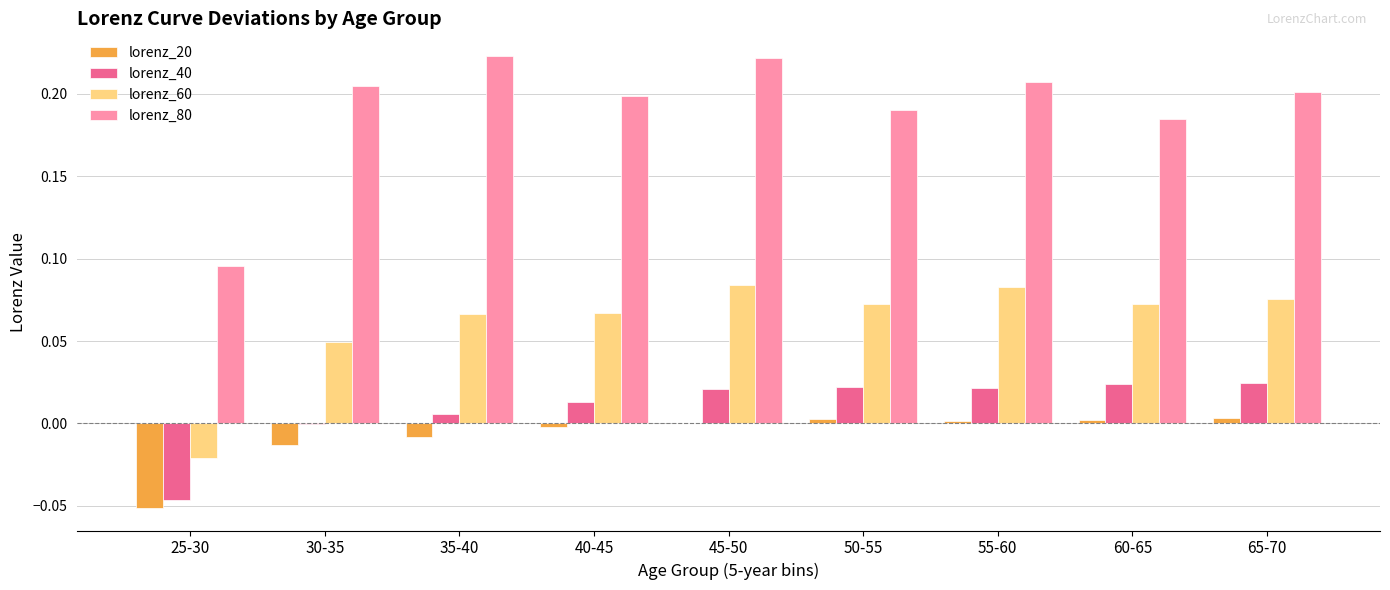

The value of lorenz_40 at 25-30 is -0.0. True or false?

True